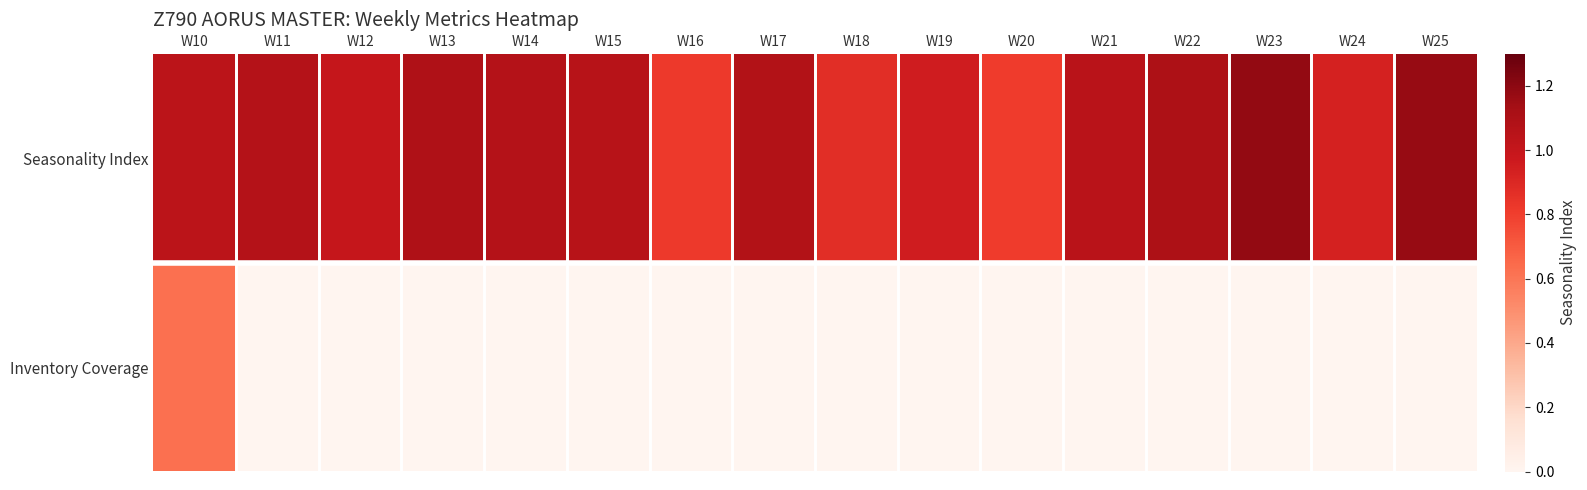

Which series has the largest range (max minus min)?

Inventory Coverage